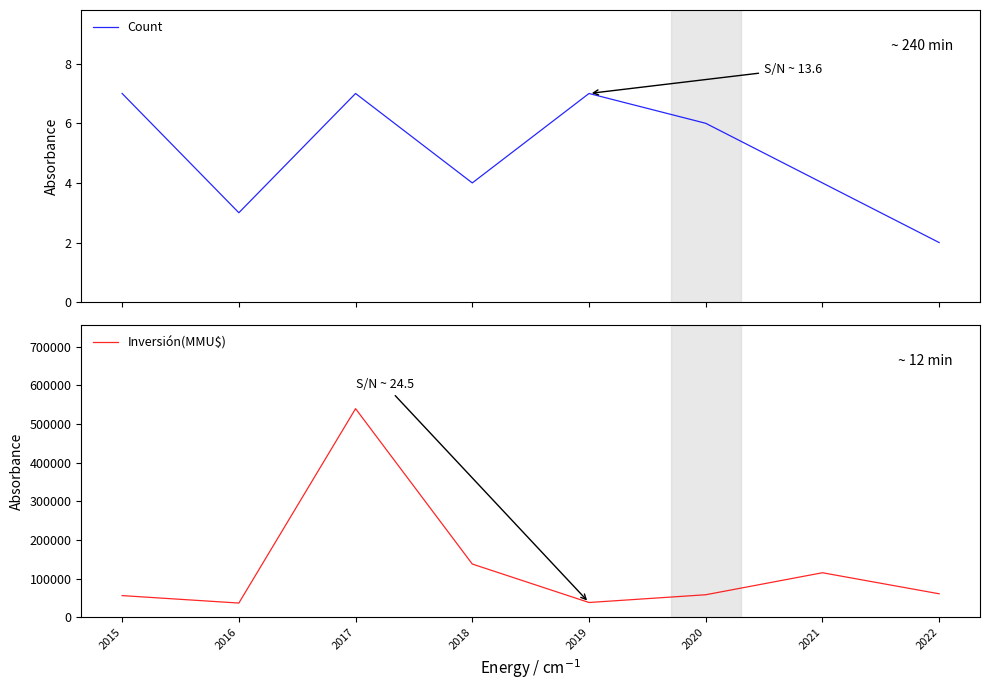

What is the total value across all series at 2019?

38452